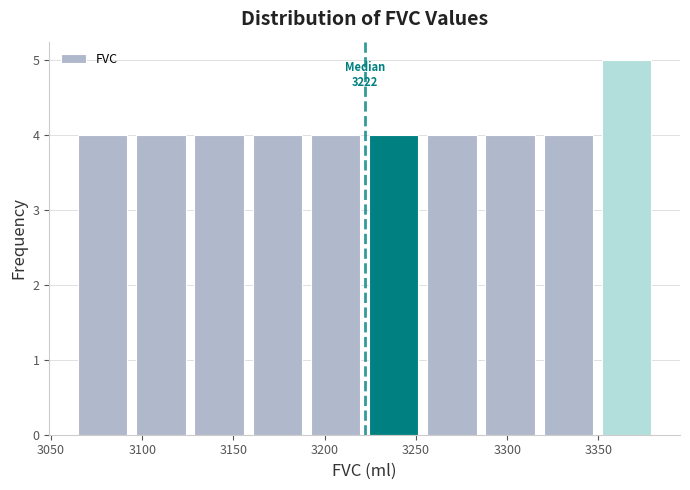

Which range on the x-axis has the tallest bar?

3350 to 3380